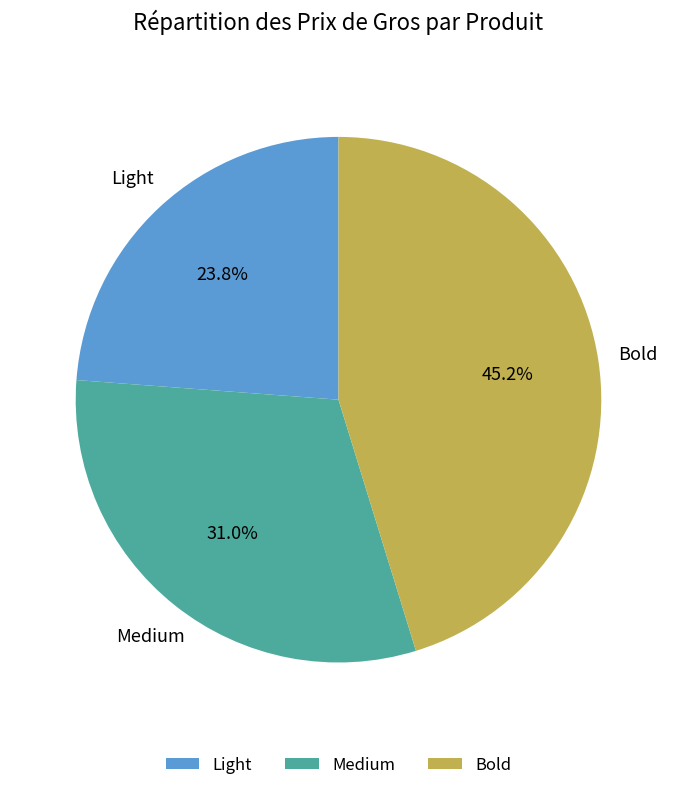

Rank the categories by value from lowest to highest.

Light, Medium, Bold